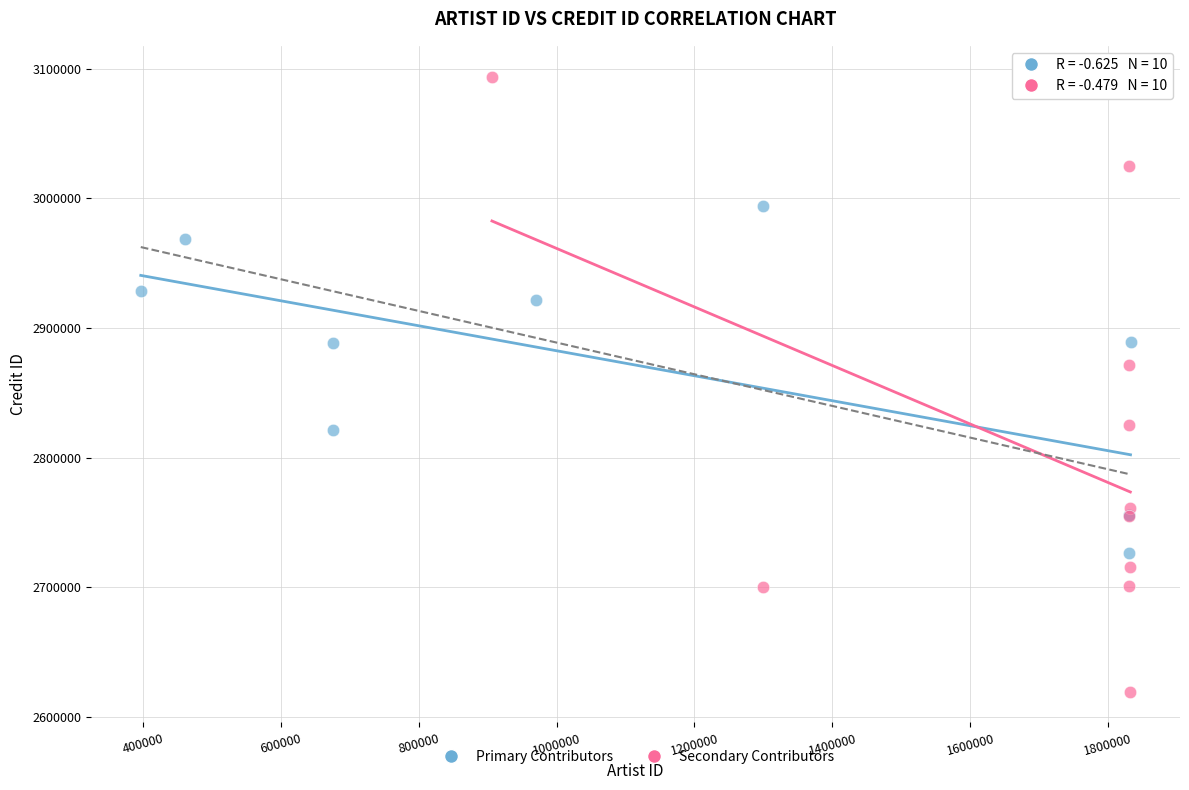

What are all the series names shown in the legend?

Primary Contributors, Secondary Contributors